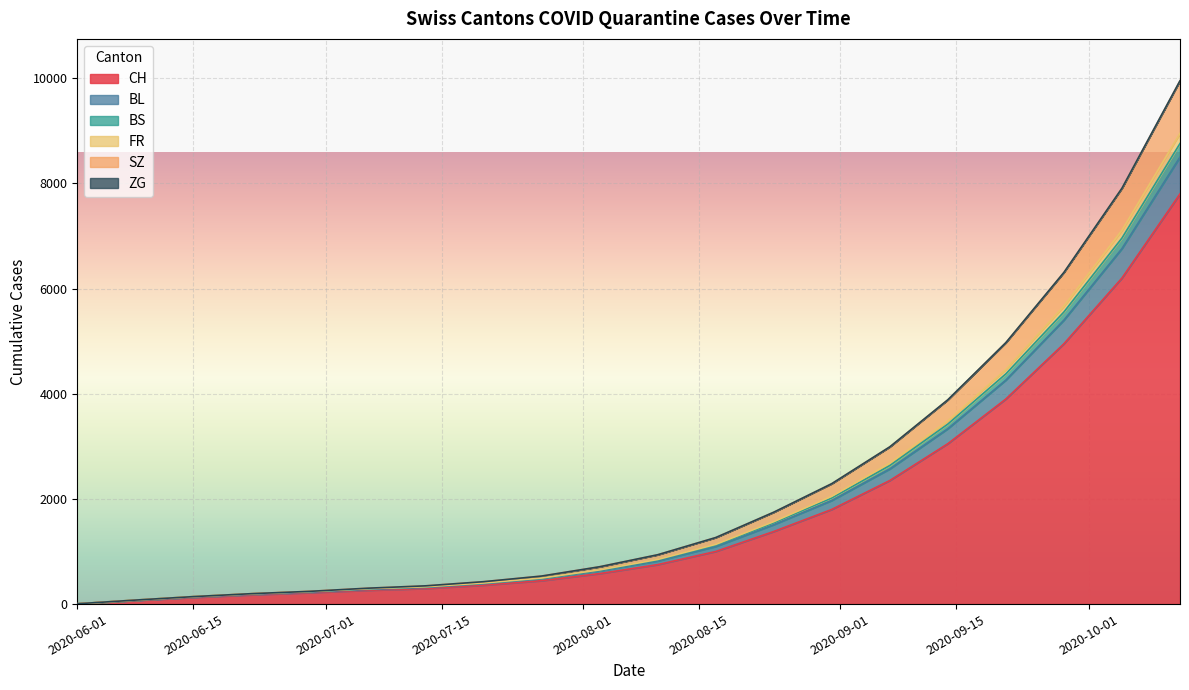

What is the highest value of the CH series?

7800